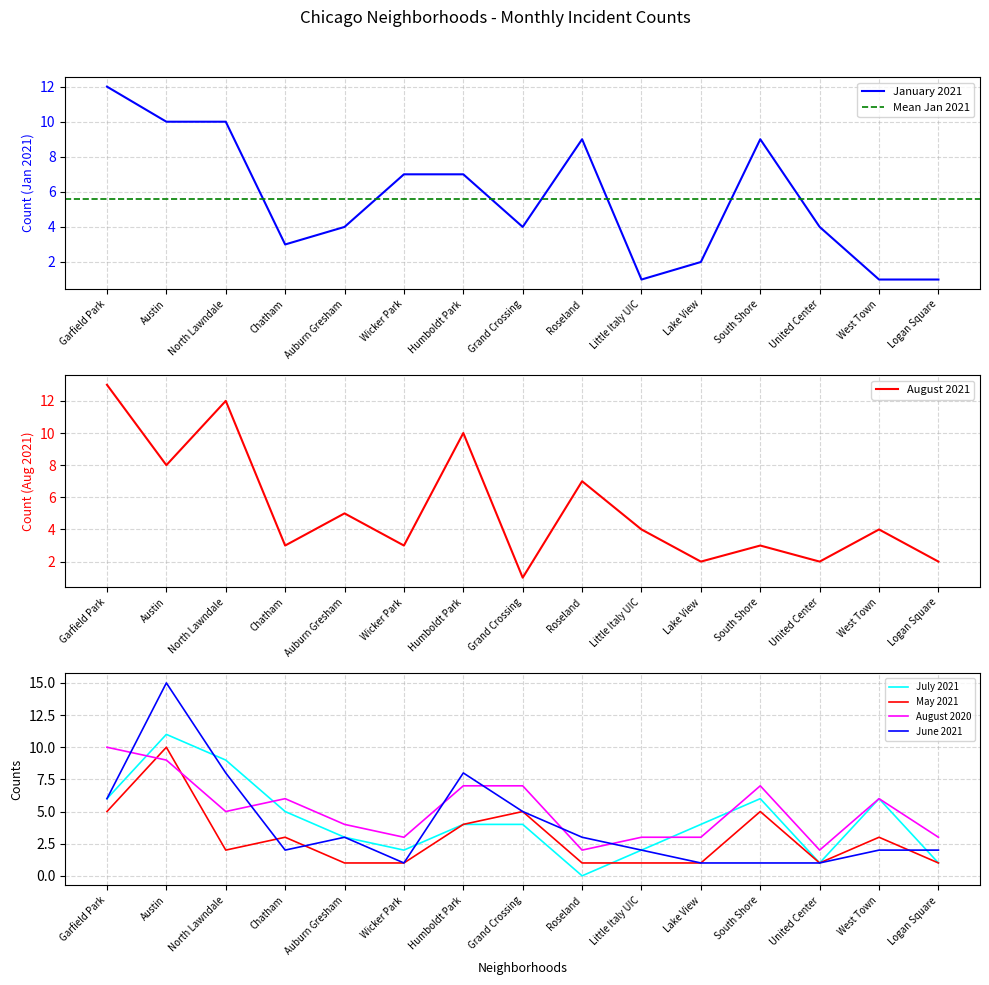

What is the difference between the highest and lowest values at West Town?

5